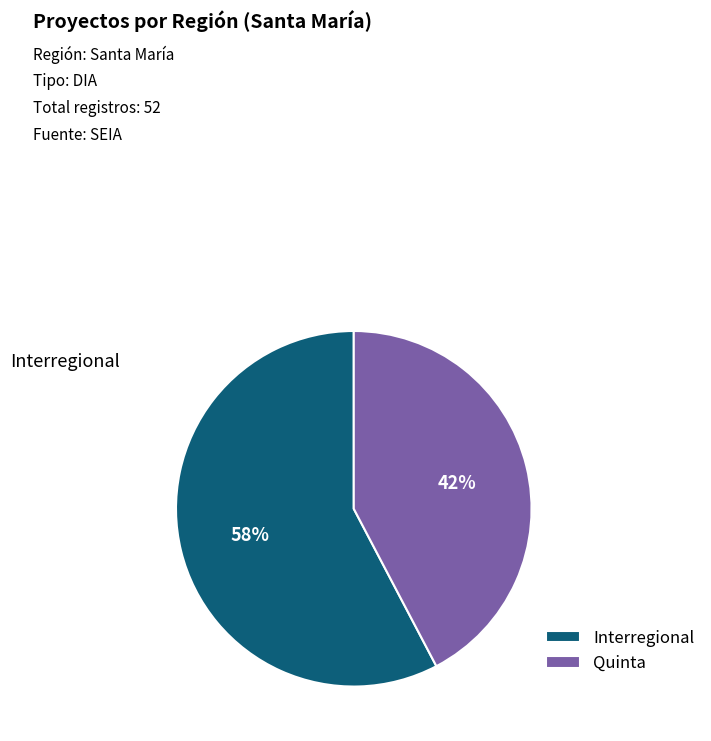

Rank the categories by value from lowest to highest.

Quinta, Interregional